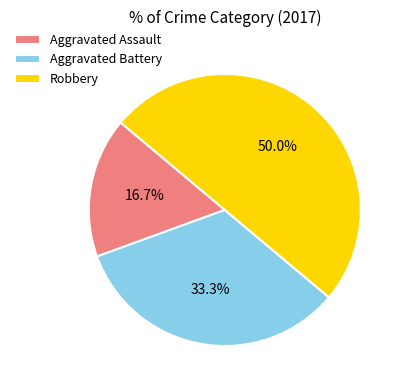

How many slices are in this pie chart?

3